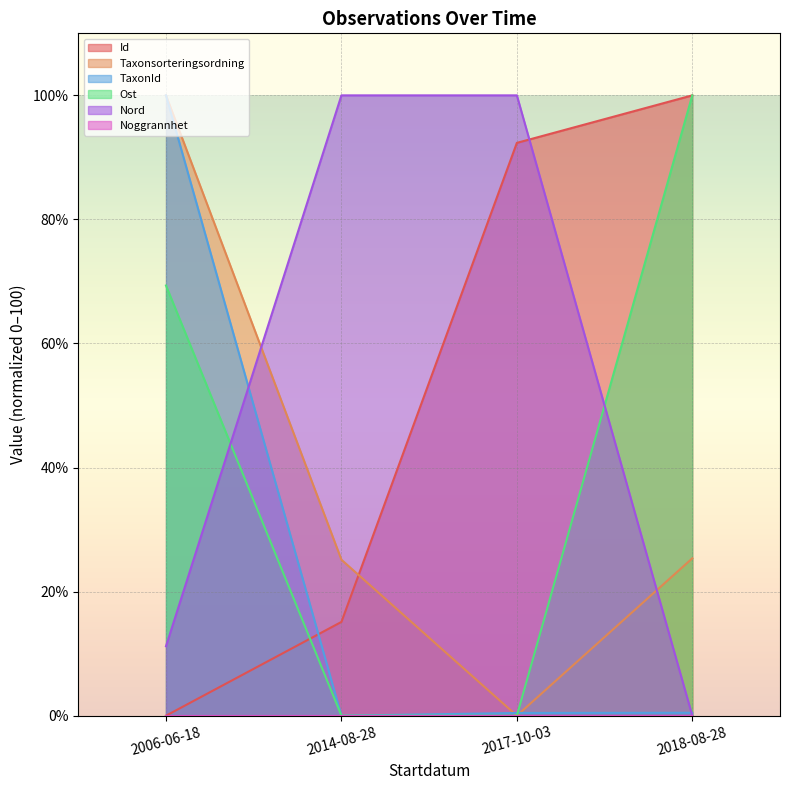

How many positive values does the Nord series have?

3